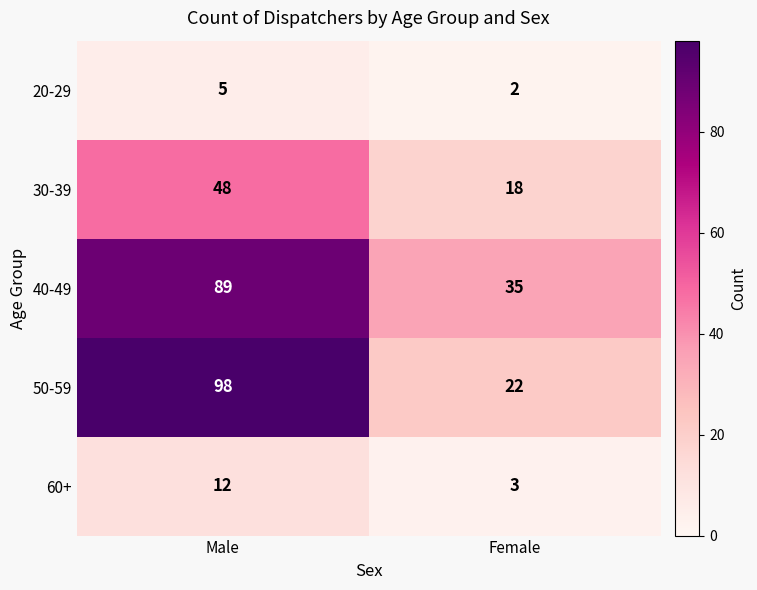

Reading right to left, list all the values displayed in this chart.

20-29: 2	5
30-39: 18	48
40-49: 35	89
50-59: 22	98
60+: 3	12